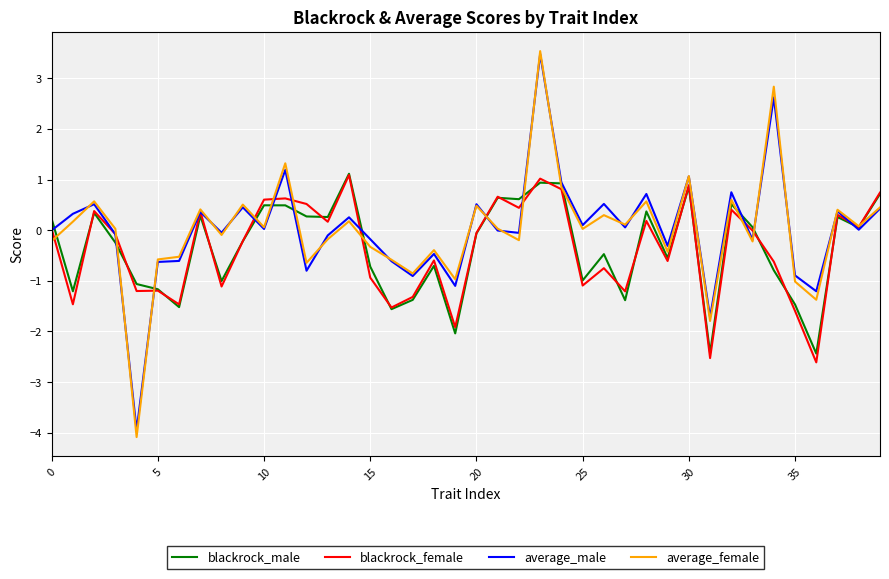

What is the lowest value of the average_male series?

-4.0